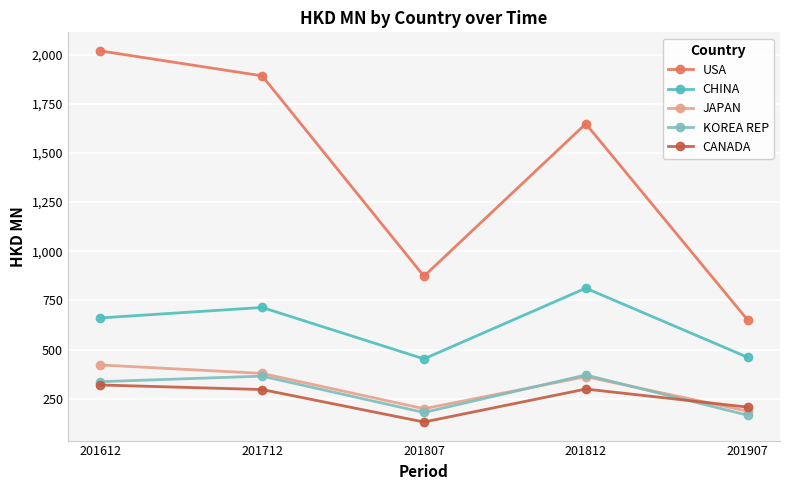

What value does the USA series have at 201807?

873.2